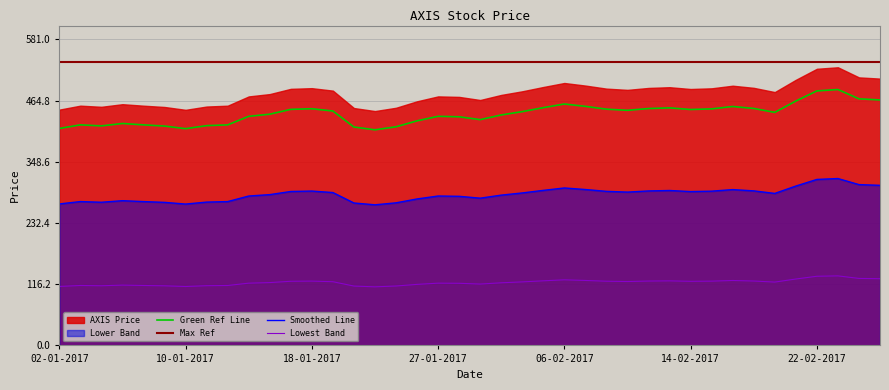

Is it true that the value at 15-02-2017 is 449.1?

True